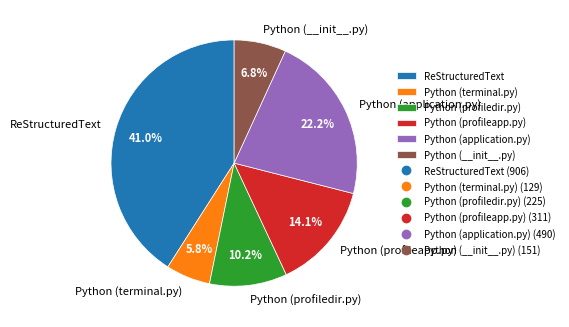

How many segments does this pie chart have?

6